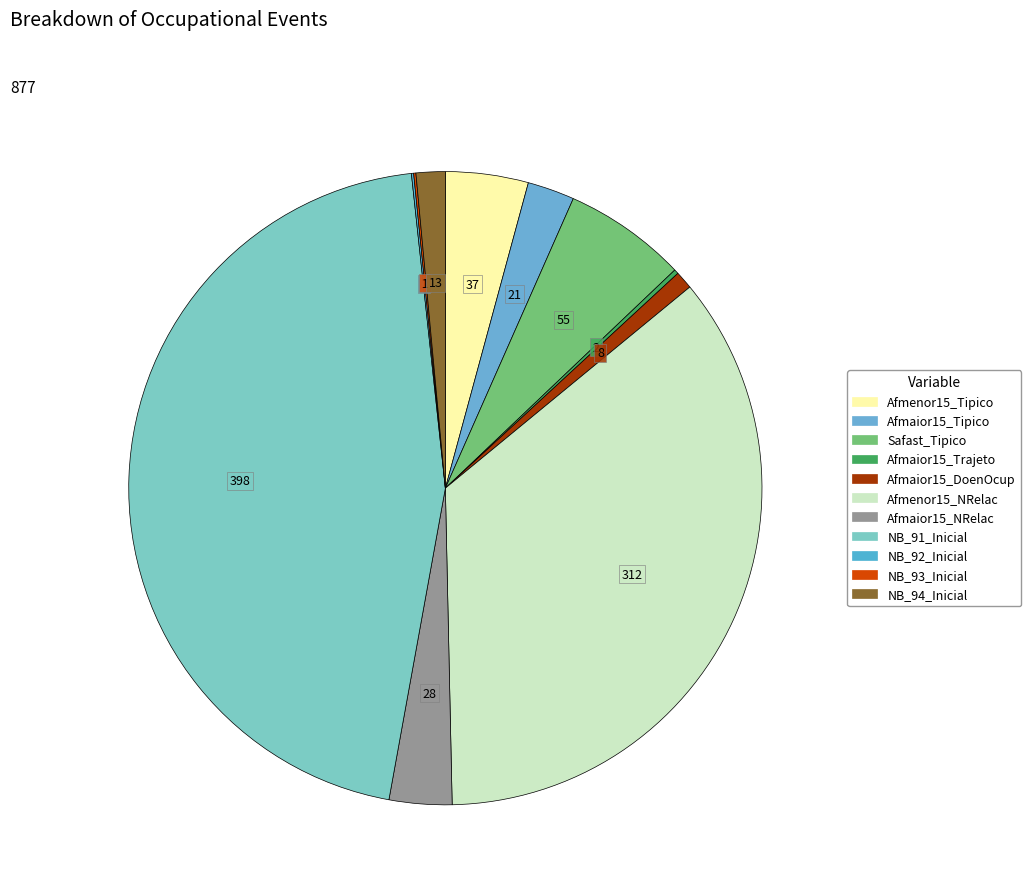

What is the largest slice in the pie chart?

NB_91_Inicial